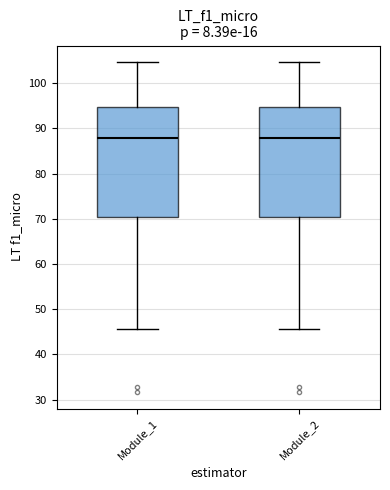

Where is the upper edge of the box for Module_2 on the y-axis? The values are not printed on the chart, so give them approximately, as read against the axis.

95